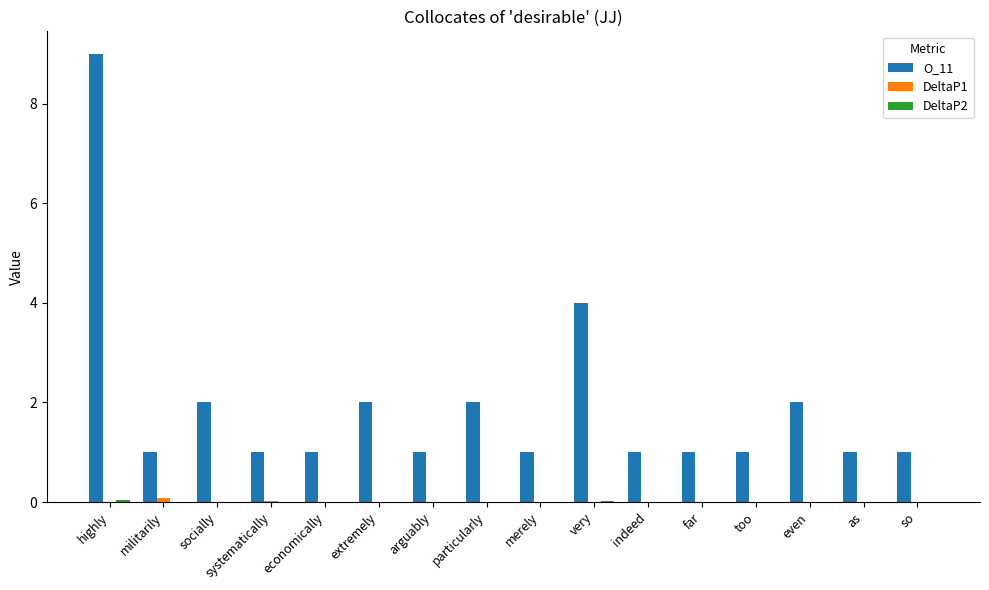

The value of O_11 at highly is 9.0. True or false?

True